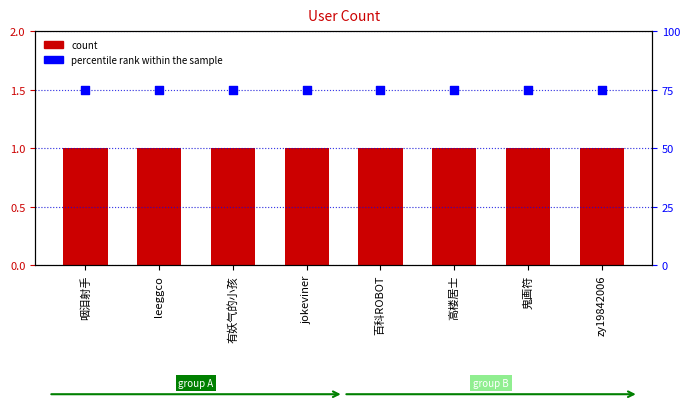

At how many categories does at least one series exceed 10?

8